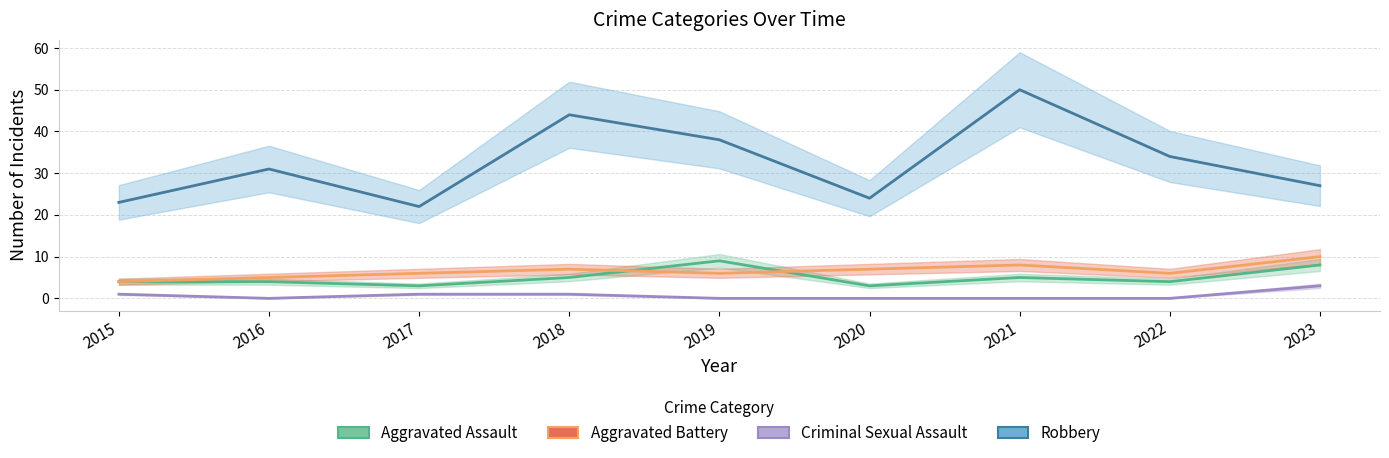

How many positive values does the Criminal Sexual Assault series have?

4